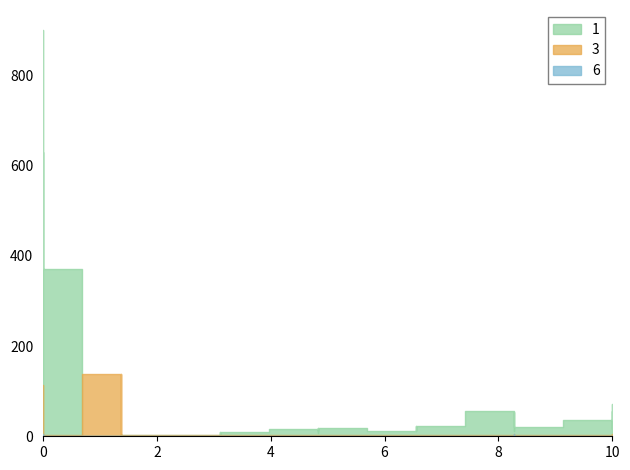

What is the value of the 6 point at the 5th from the left?

6